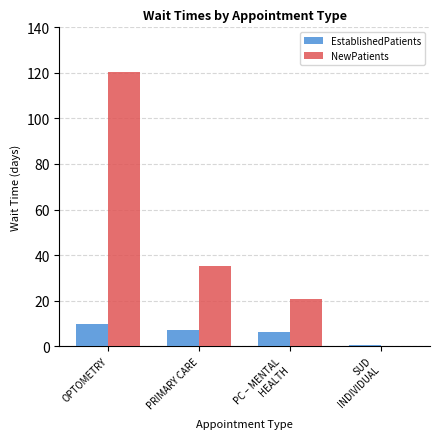

What is the sum of all EstablishedPatients values?

23.8